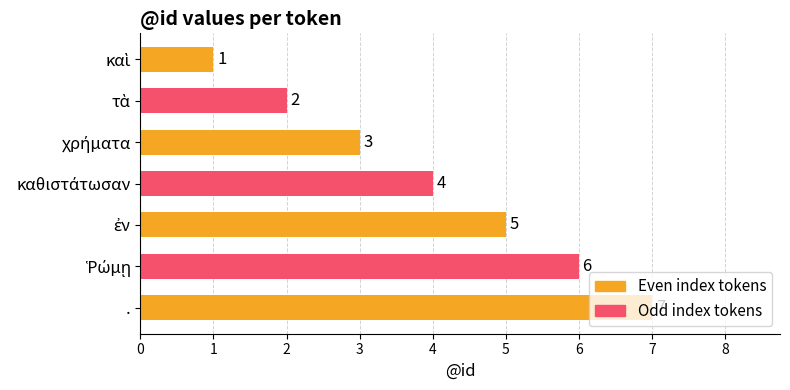

What is the sum of all values?

28